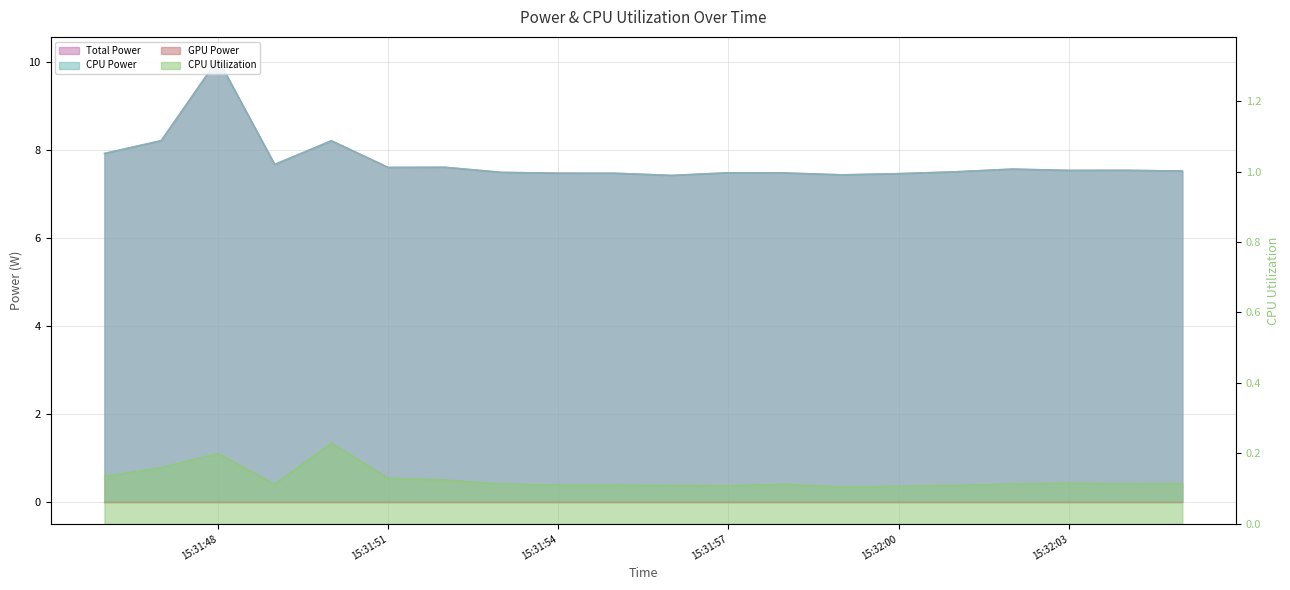

What is the average value of the Total Power series?

7.7